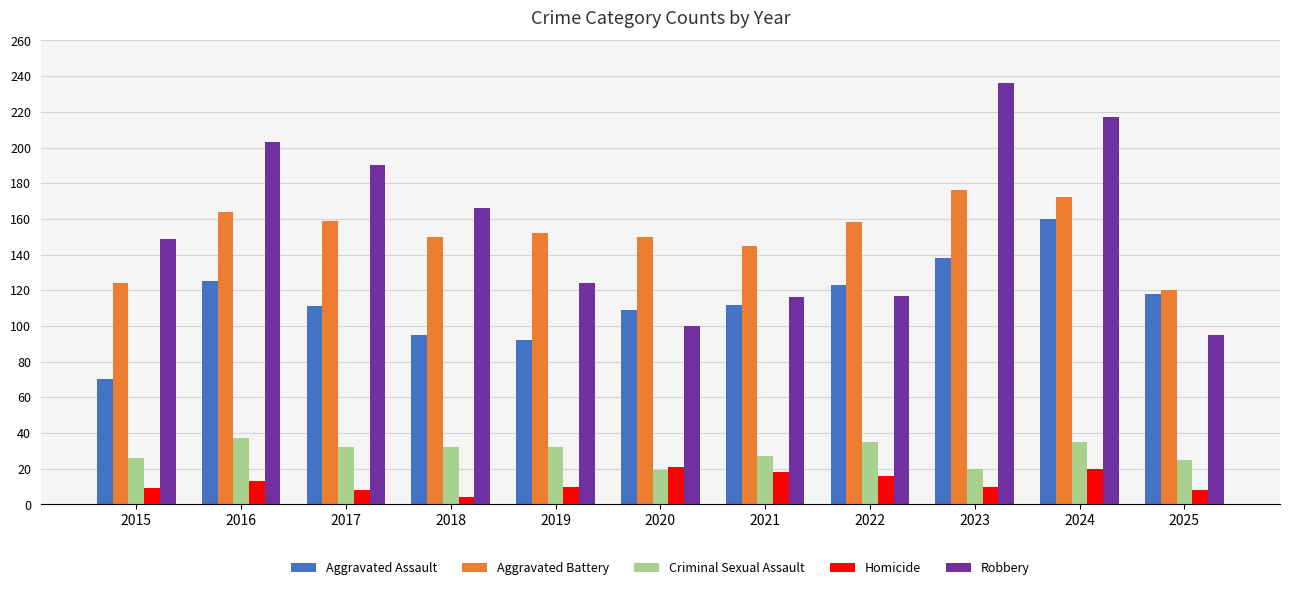

Which series has the largest total across all categories?

Robbery